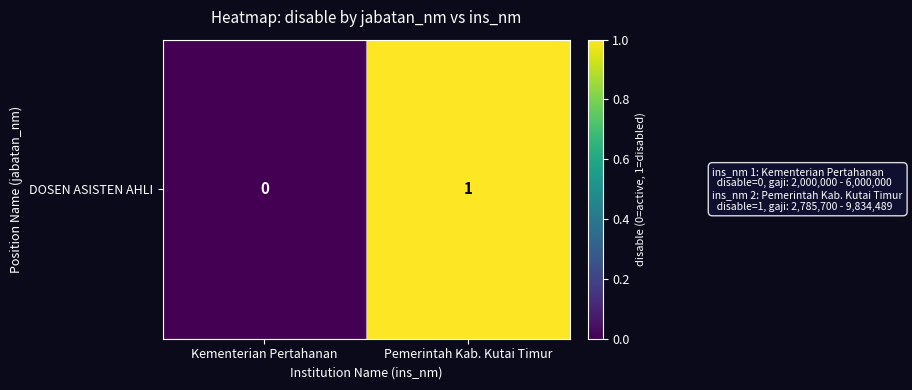

Reading left to right, transcribe all the data shown in this chart.

Kementerian Pertahanan=0	Pemerintah Kab. Kutai Timur=1